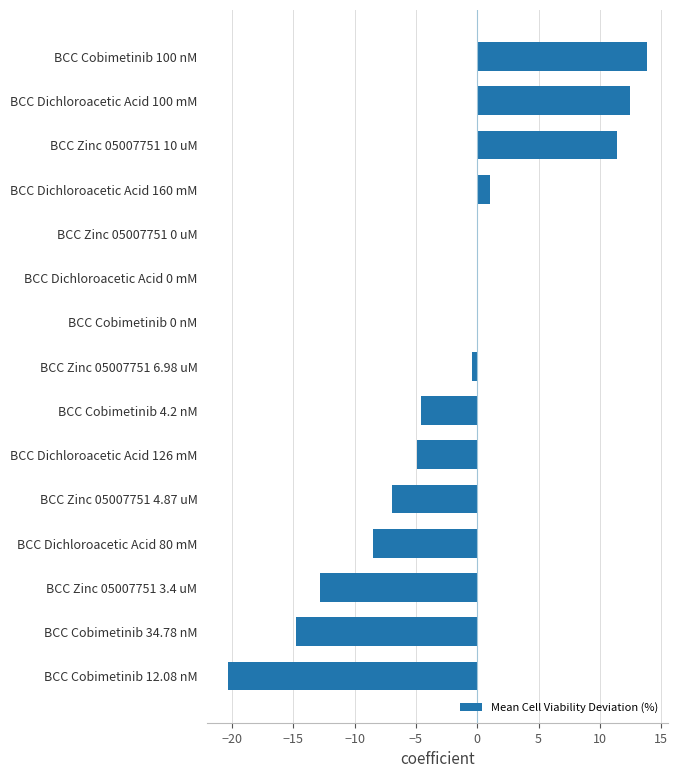

What is the maximum value shown in the chart?

13.9